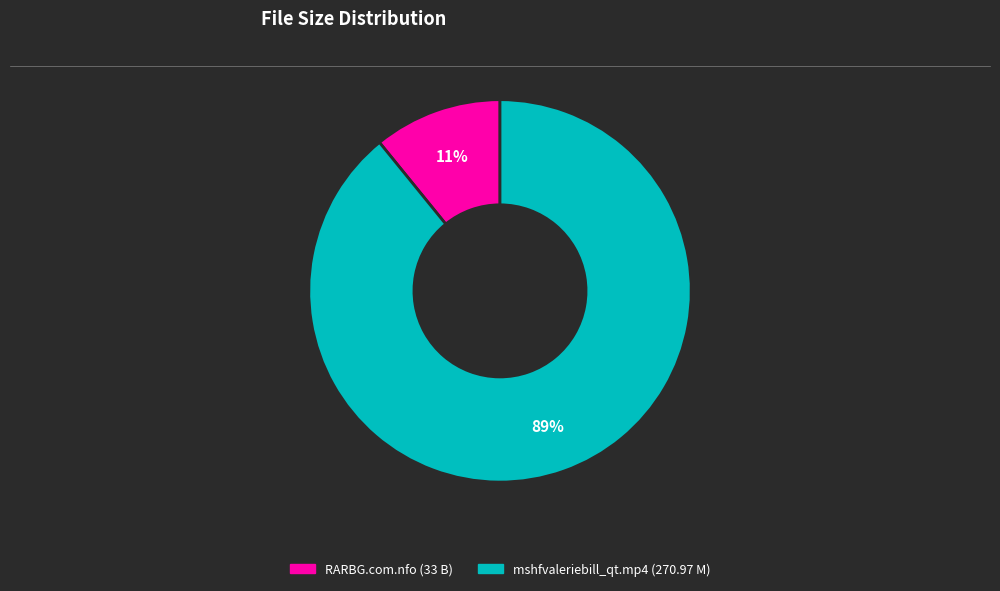

To the nearest percent, what is the combined percentage of RARBG.com.nfo (33 B) and mshfvaleriebill_qt.mp4 (270.97 M)?

100%